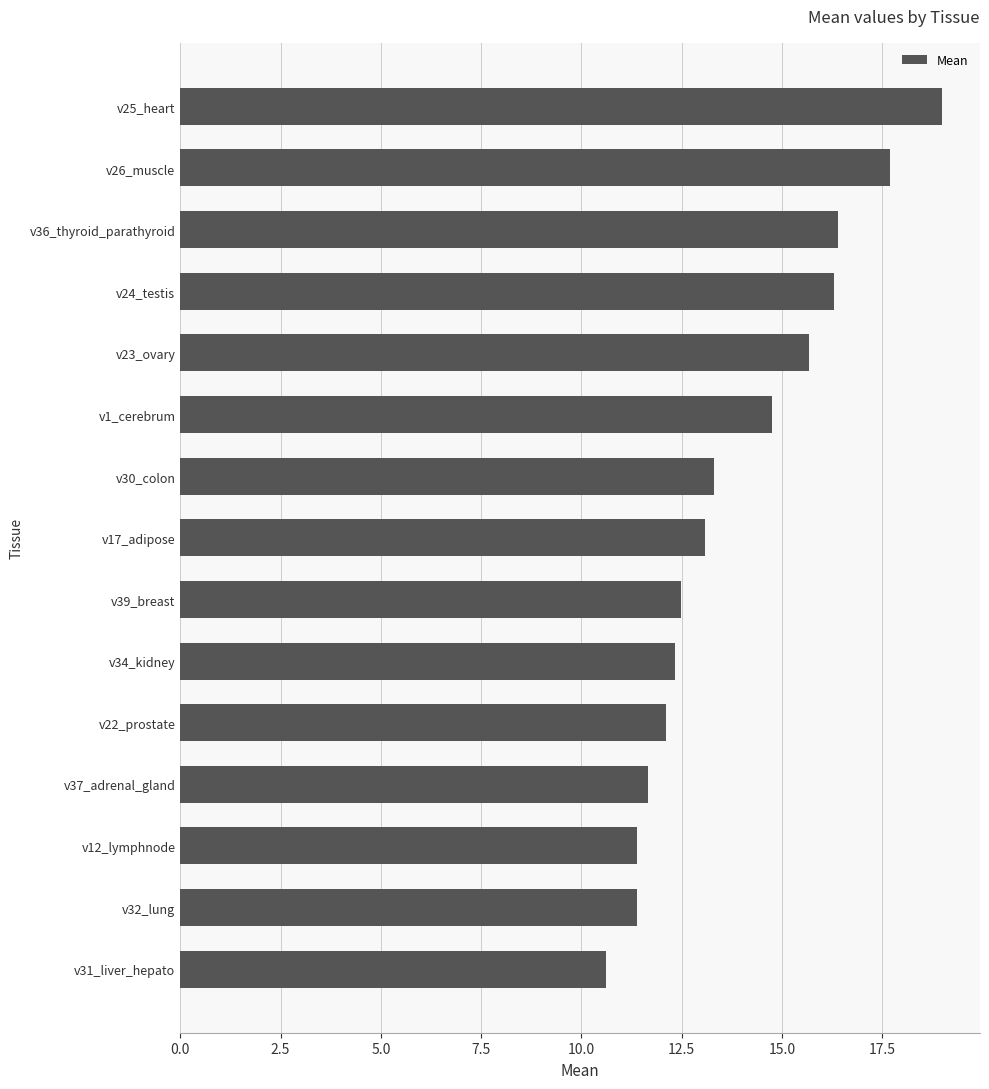

What is the smallest value displayed?

10.6